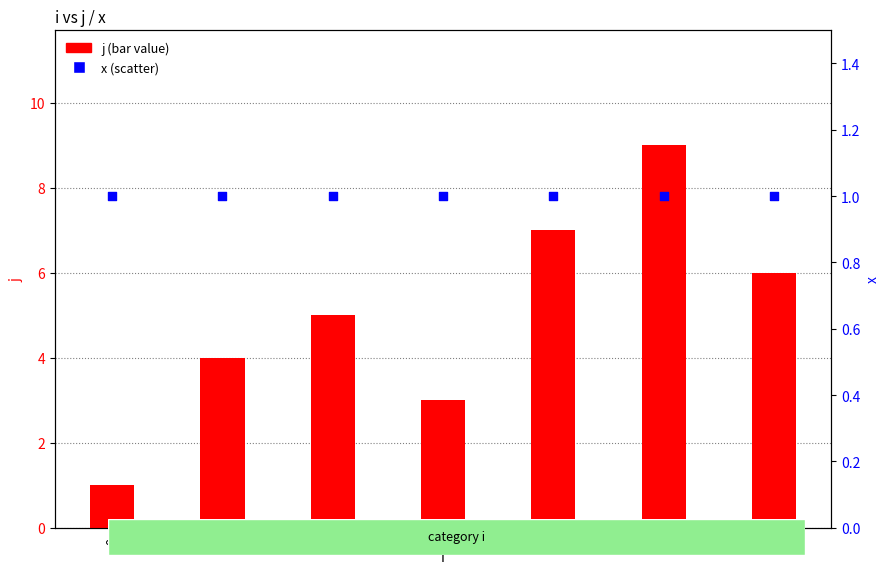

Which series has the largest Y range (max minus min)?

j